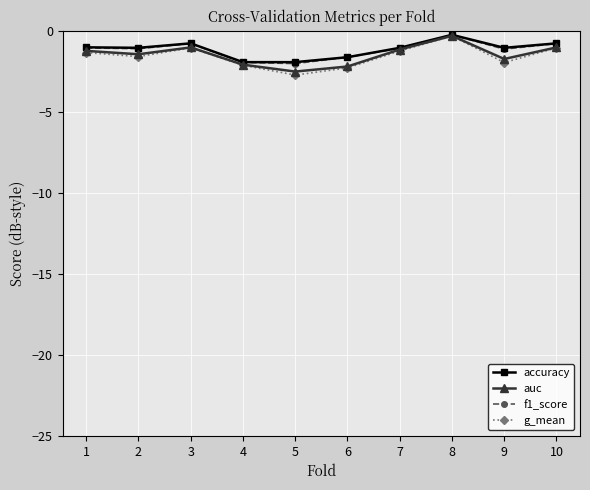

What is the spread (max minus min) of values at 3?

0.3